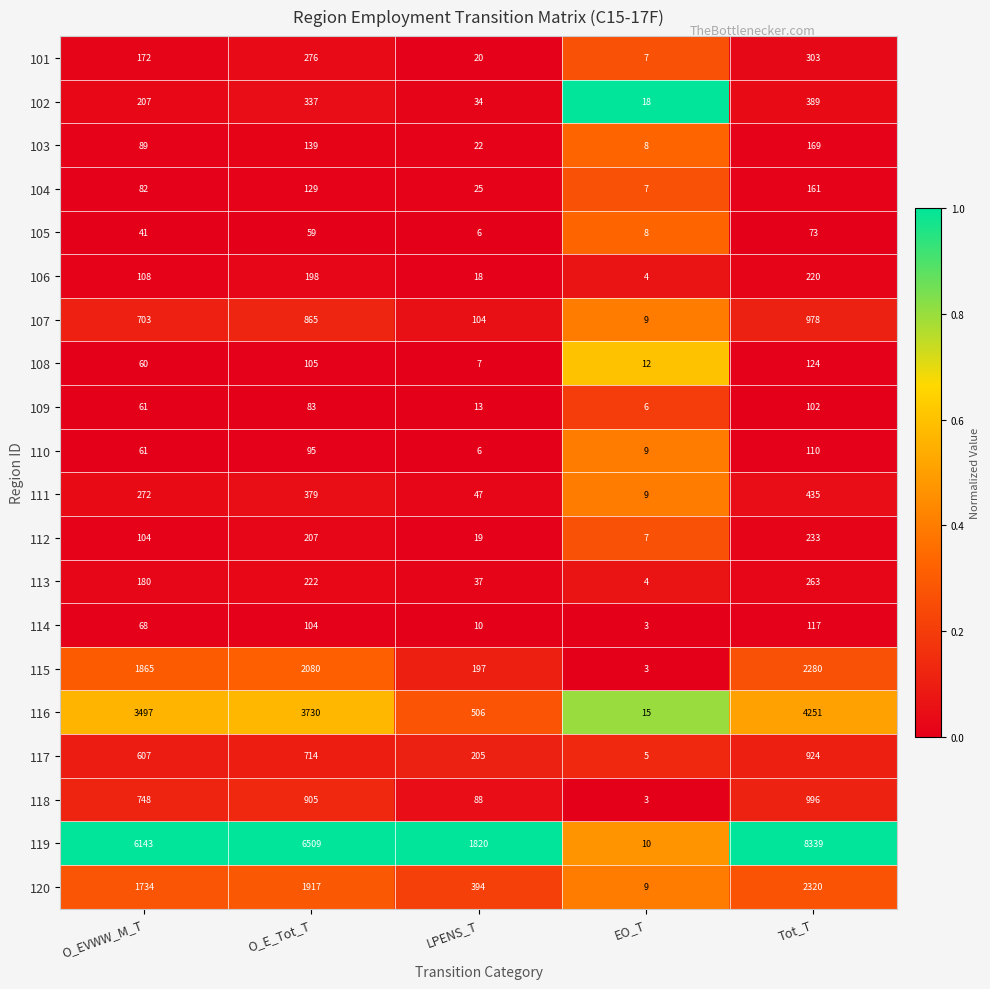

Rank the series by their maximum value, from lowest to highest.

105, 109, 110, 114, 108, 104, 103, 106, 112, 113, 101, 102, 111, 117, 107, 118, 115, 120, 116, 119